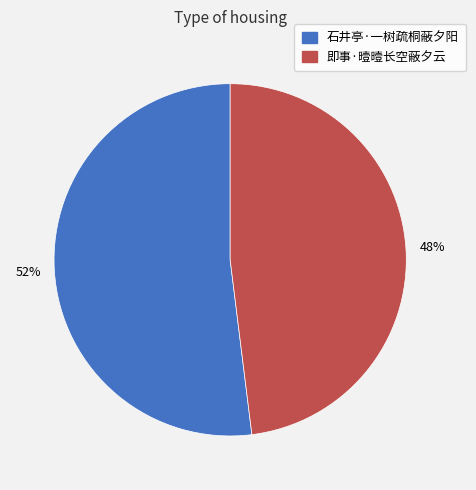

To the nearest percent, what is the combined percentage of 石井亭·一树疏桐蔽夕阳 and 即事·曀曀长空蔽夕云?

100%